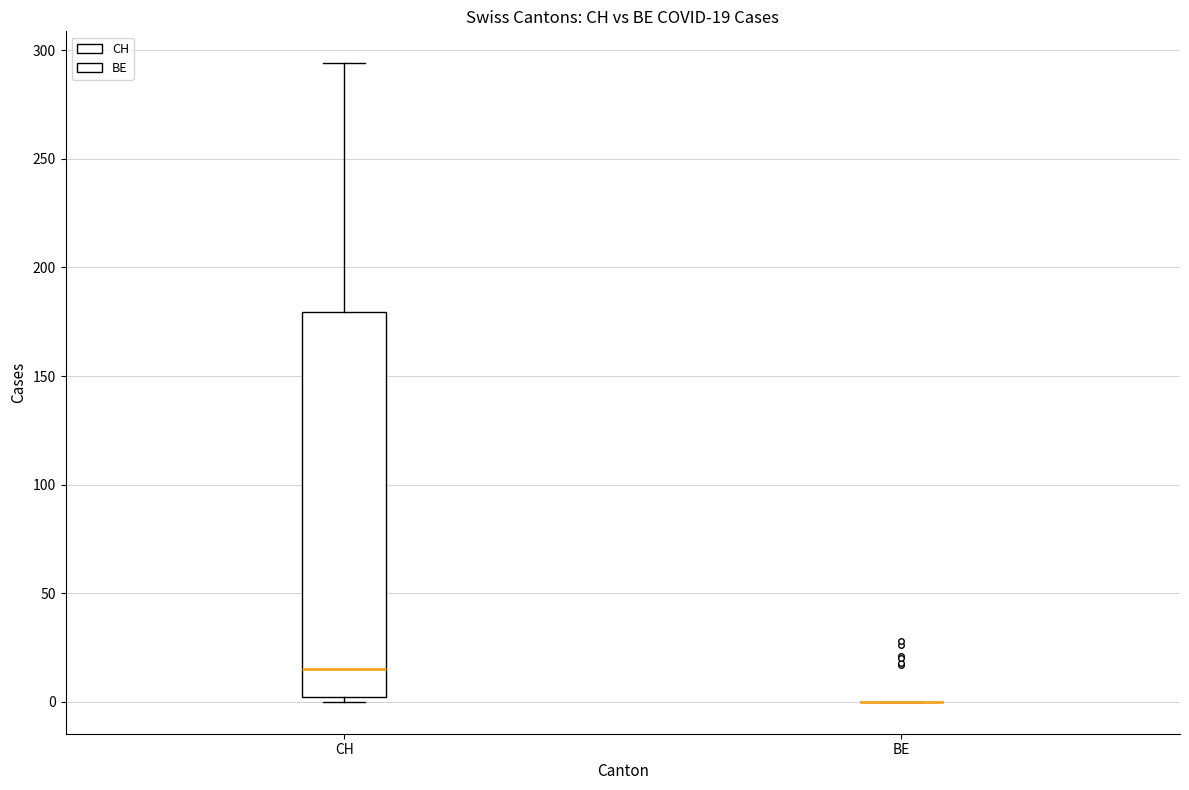

Which box is the tallest, from its lower edge to its upper edge?

CH